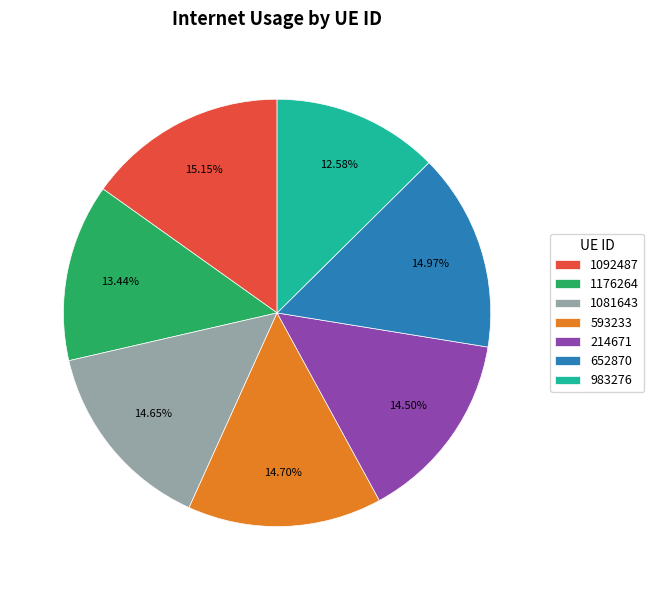

Which slice is the smallest?

983276